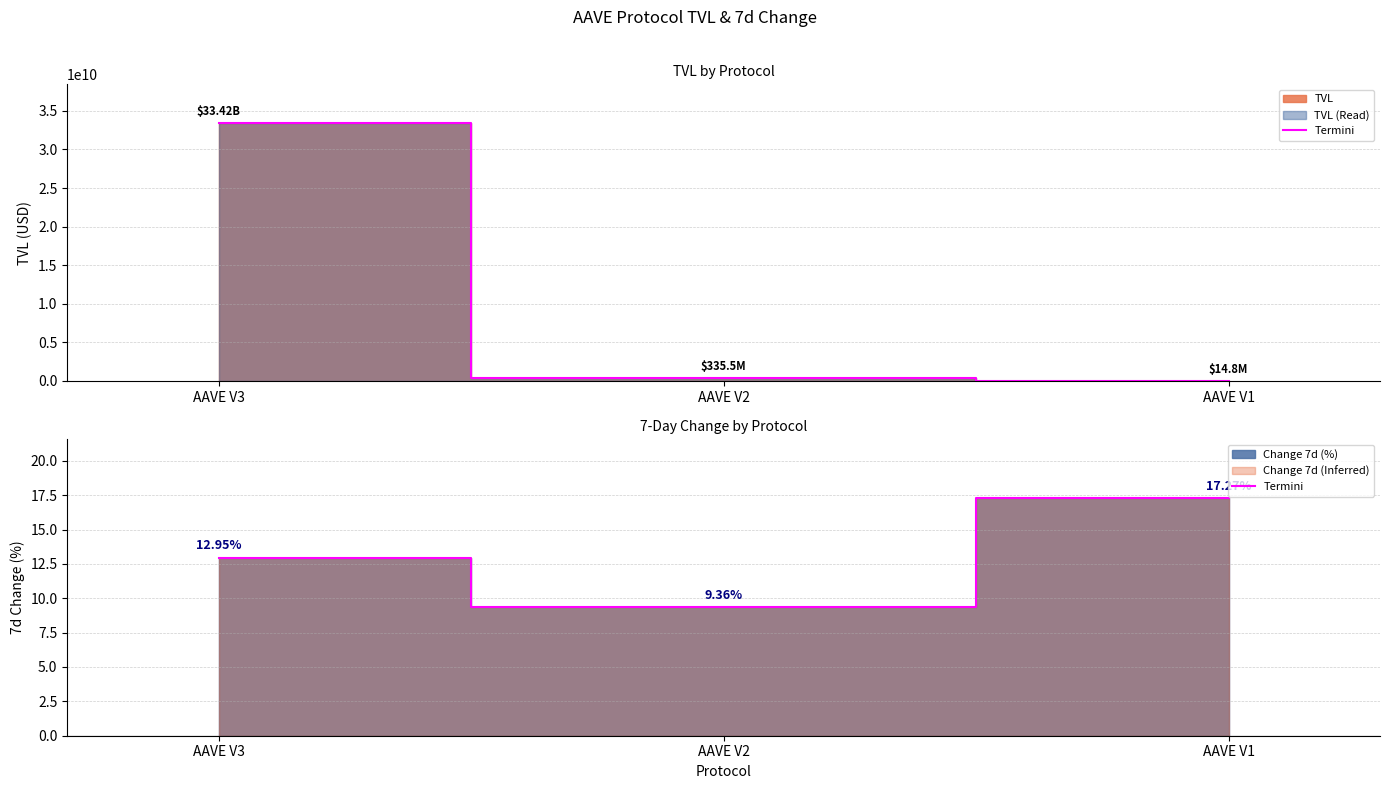

What is the difference between the second highest and minimum values?

3.6